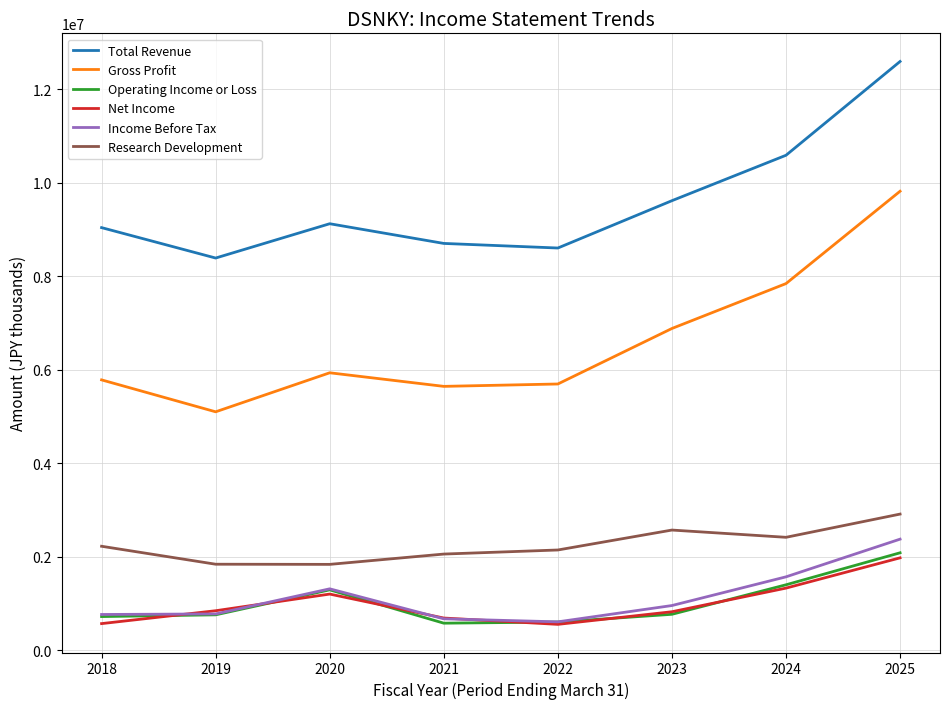

The Gross Profit series shows 3171674 at 2019. True or false?

False